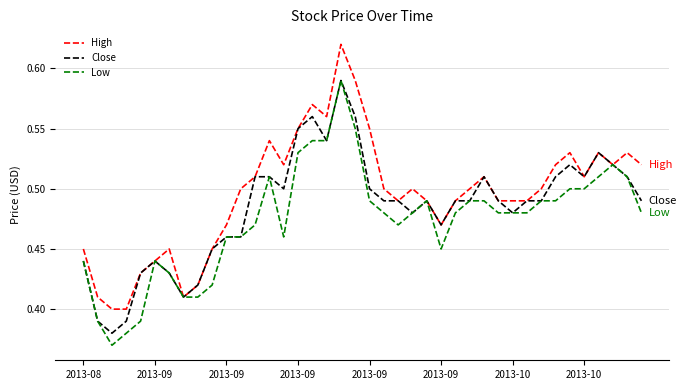

Which series has the largest total across all categories?

High